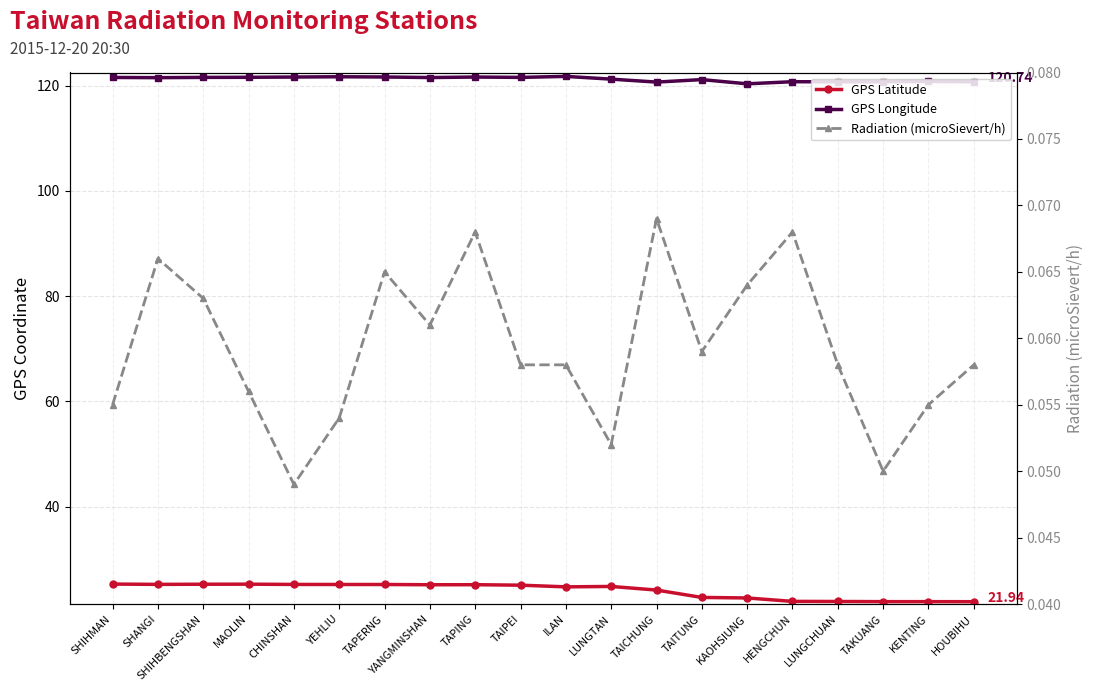

What is the total value across all series at TAITUNG?

144.0